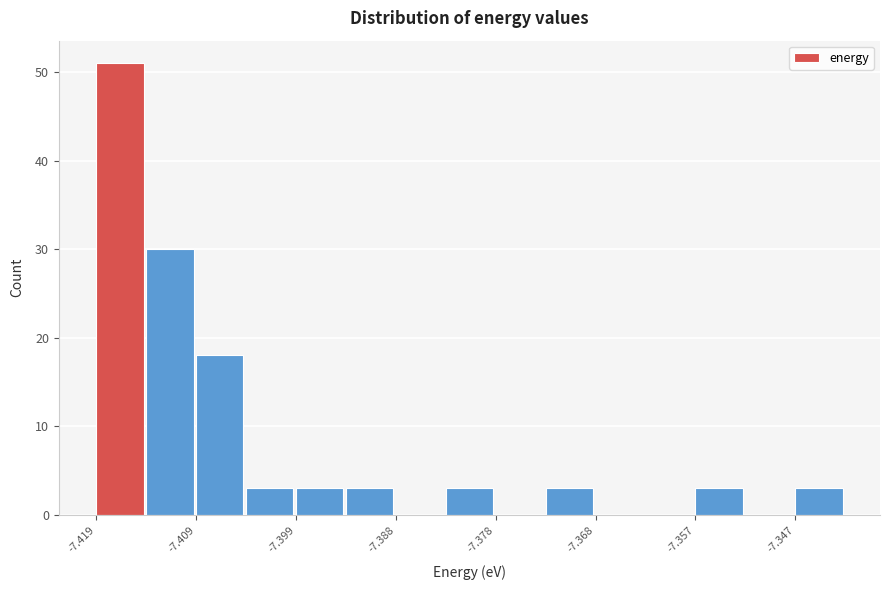

Read against the x-axis, roughly where is the centre of the tallest bar?

-7.416